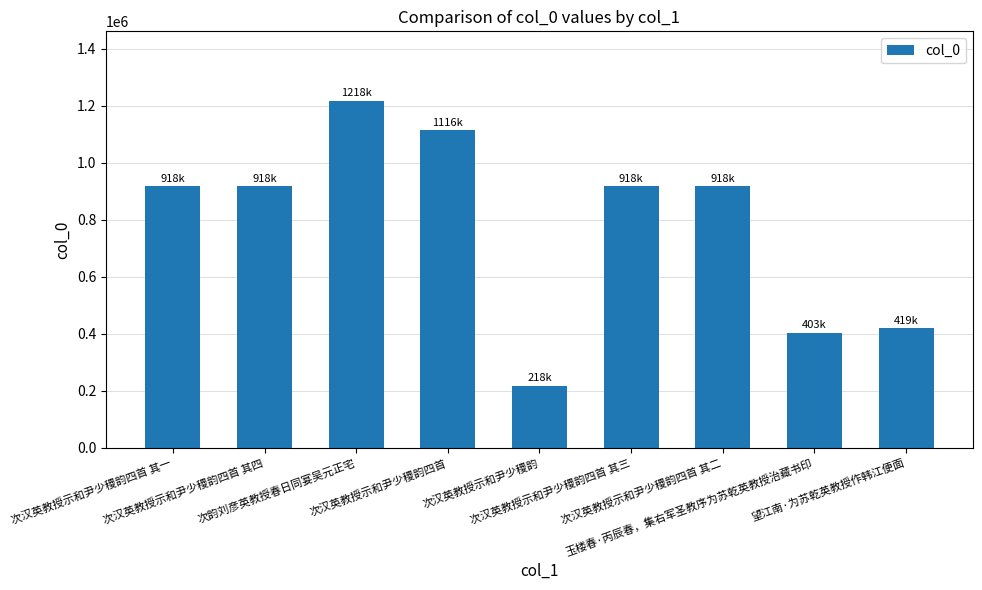

The chart shows a value of 403966 at 玉楼春·丙辰春，集右军圣教序为苏乾英教授治藏书印. True or false?

True